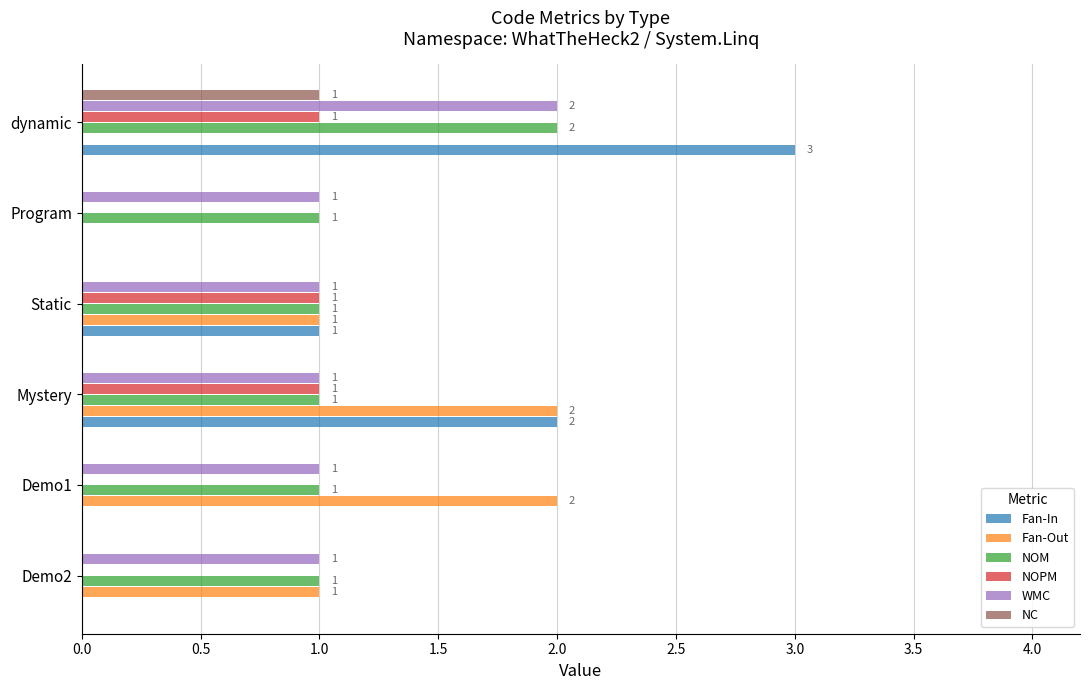

At which label is Fan-In closest to 1?

Static